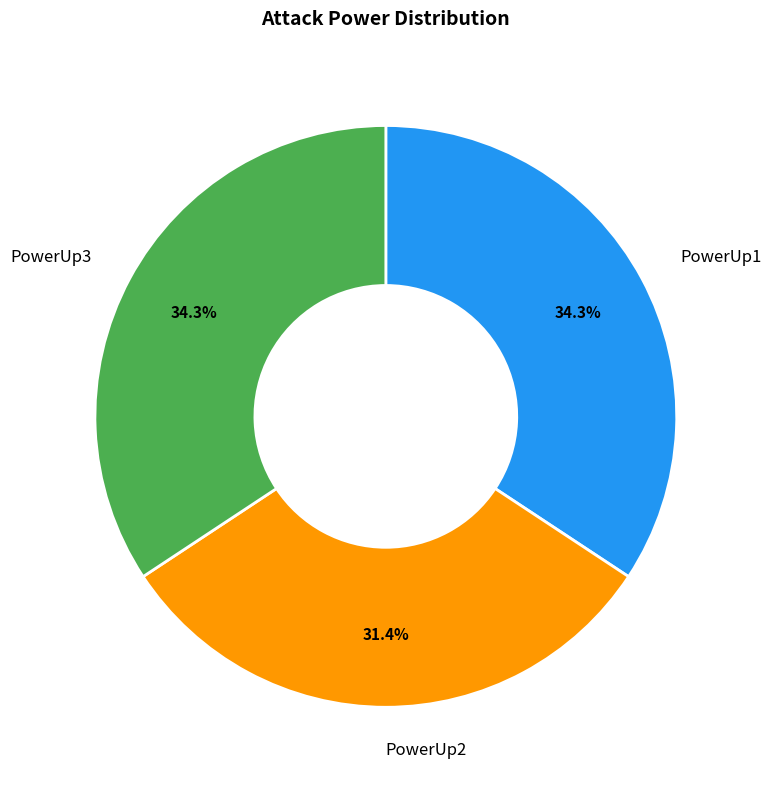

To the nearest percent, what is the average slice percentage?

33%